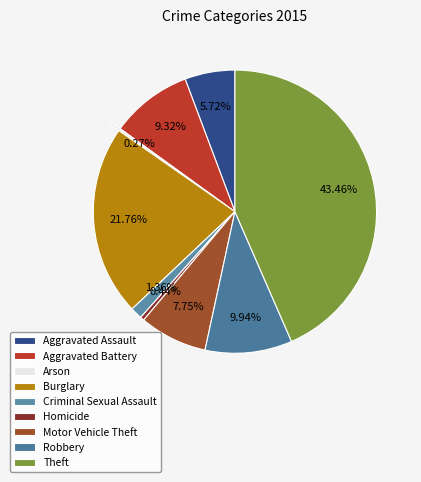

To the nearest percent, what is the average slice percentage?

11%